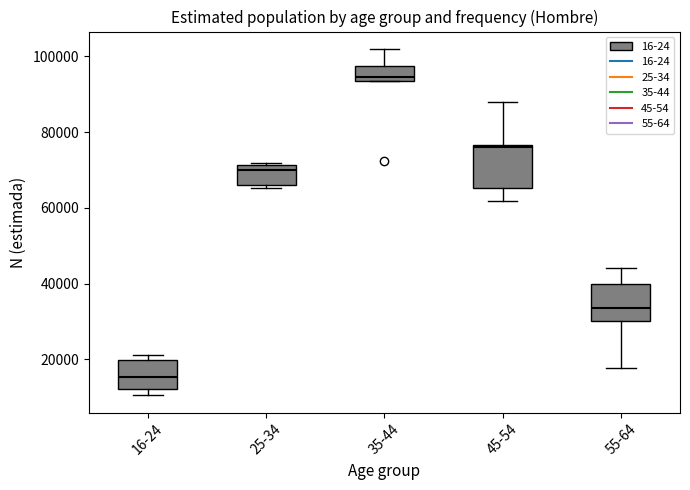

Which box's median line is the highest?

35-44